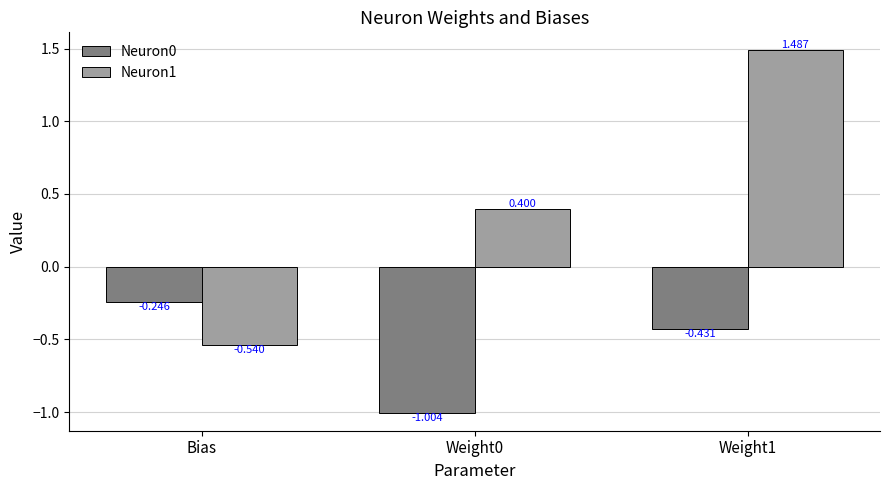

What is the label of the 3rd bar from the right?

Bias